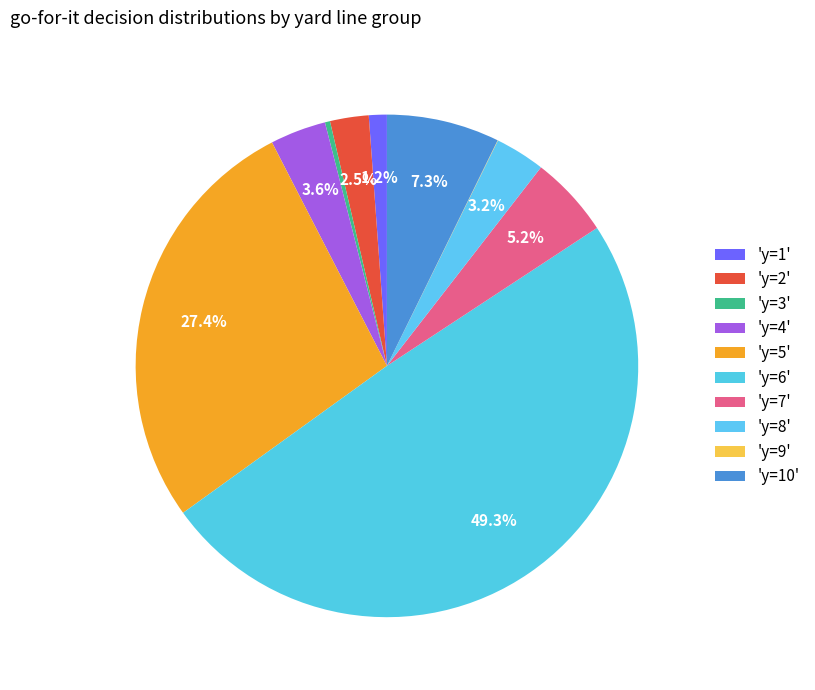

How many segments does this pie chart have?

10